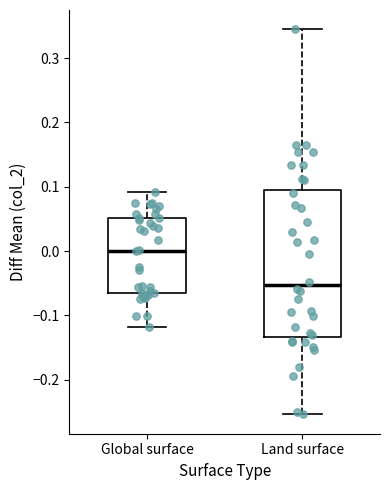

Which box's median line is the lowest?

Land surface